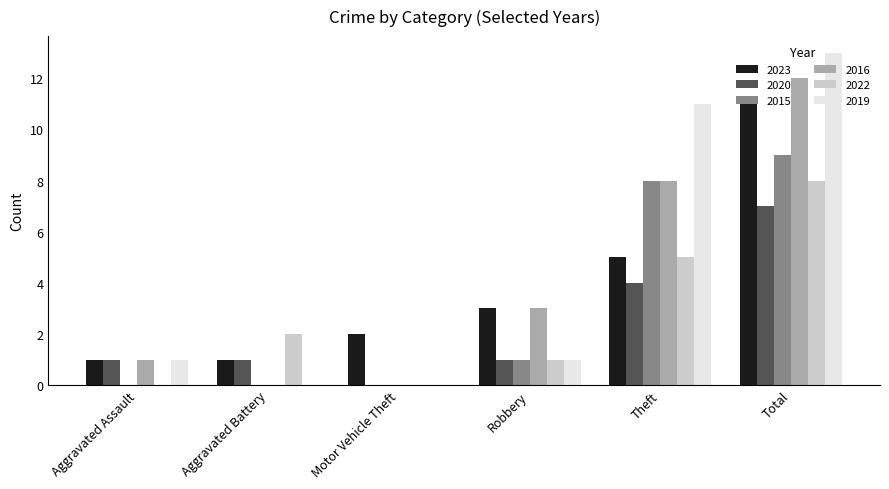

What is the sum of all 2020 values?

14